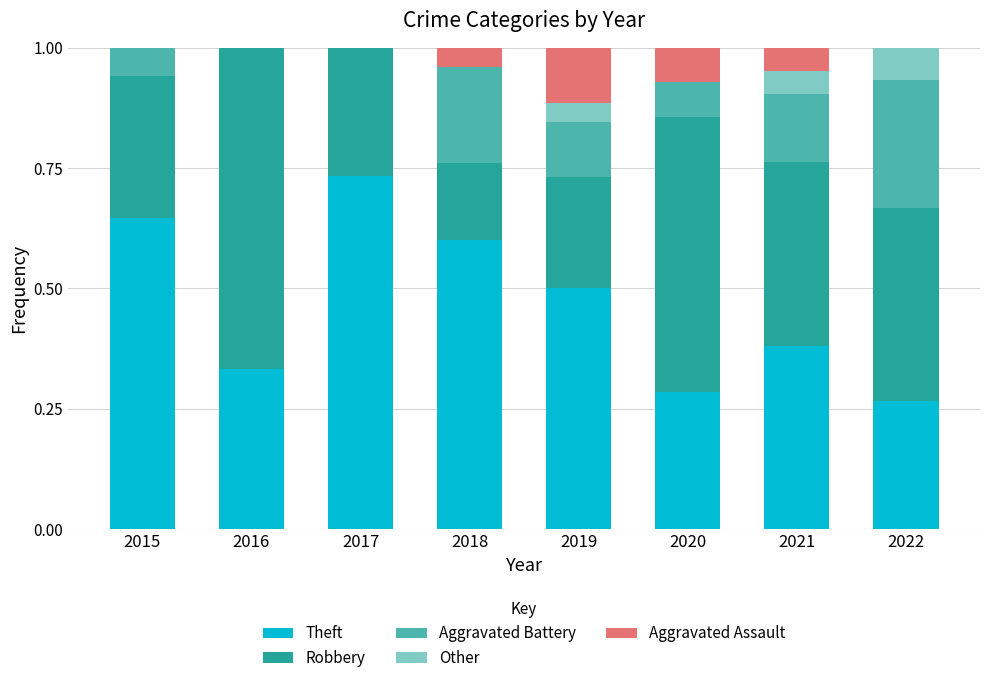

Does the chart contain stacked bars?

Yes